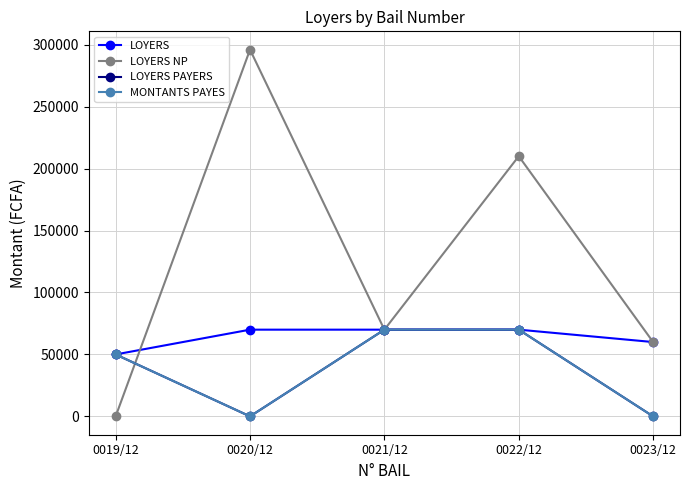

How many lines are shown in the chart?

4